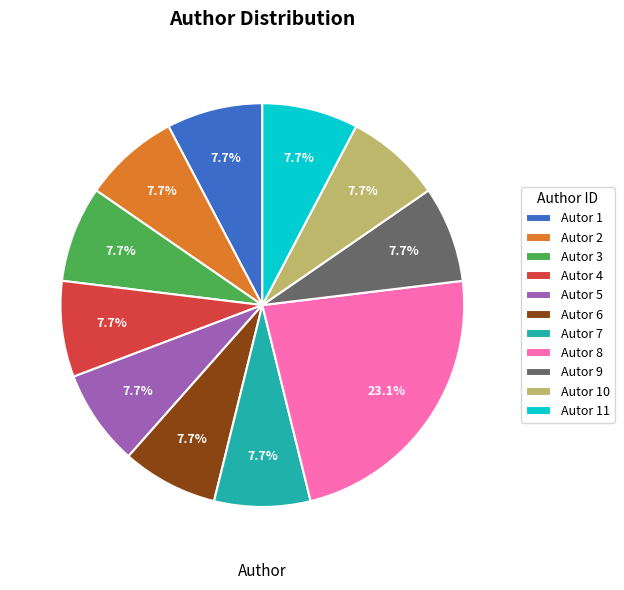

Which slice is the largest?

Autor 8